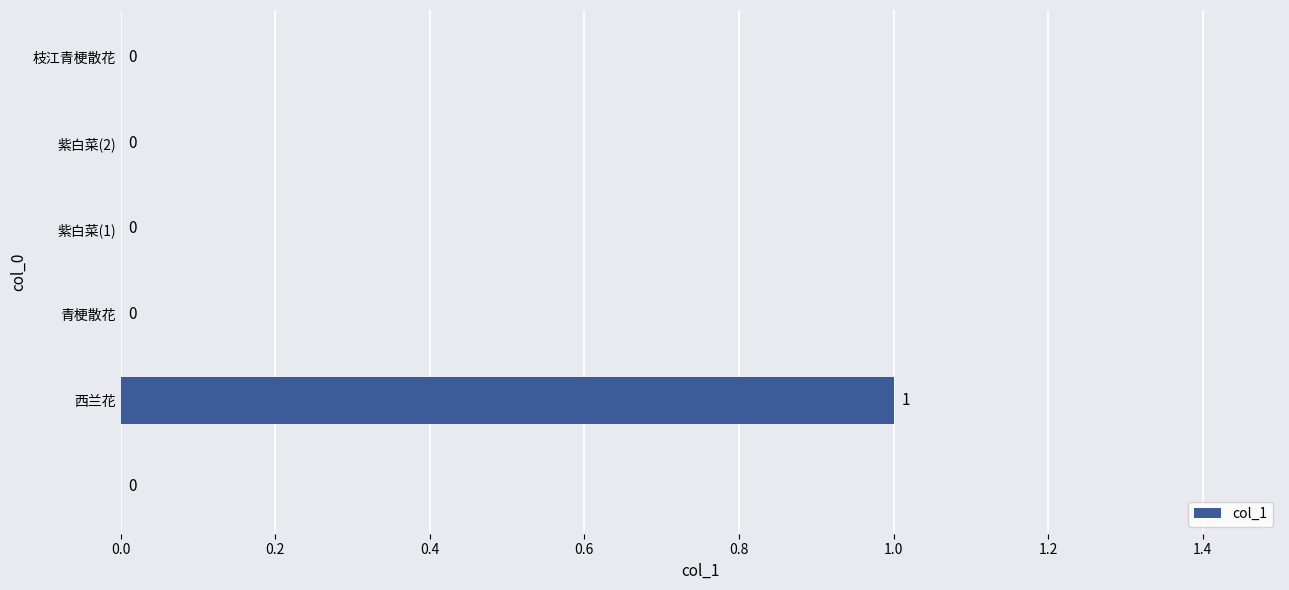

Count the number of categories in the chart.

6